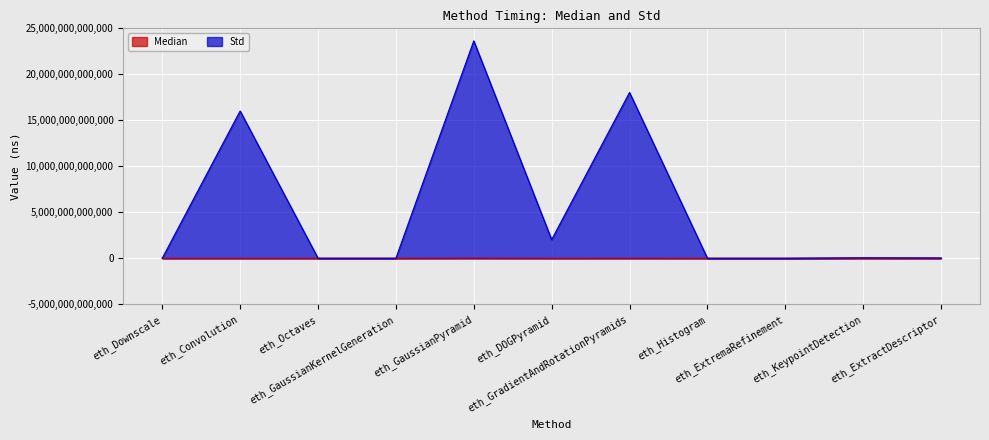

Which series has the largest total across all categories?

Std